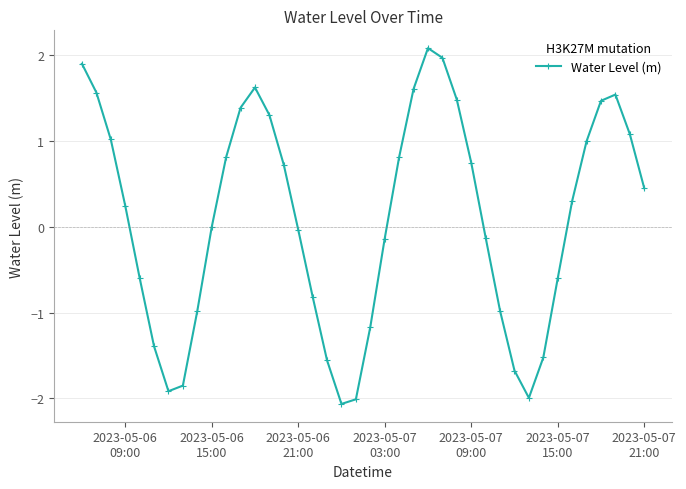

What is the greatest value displayed?

2.1